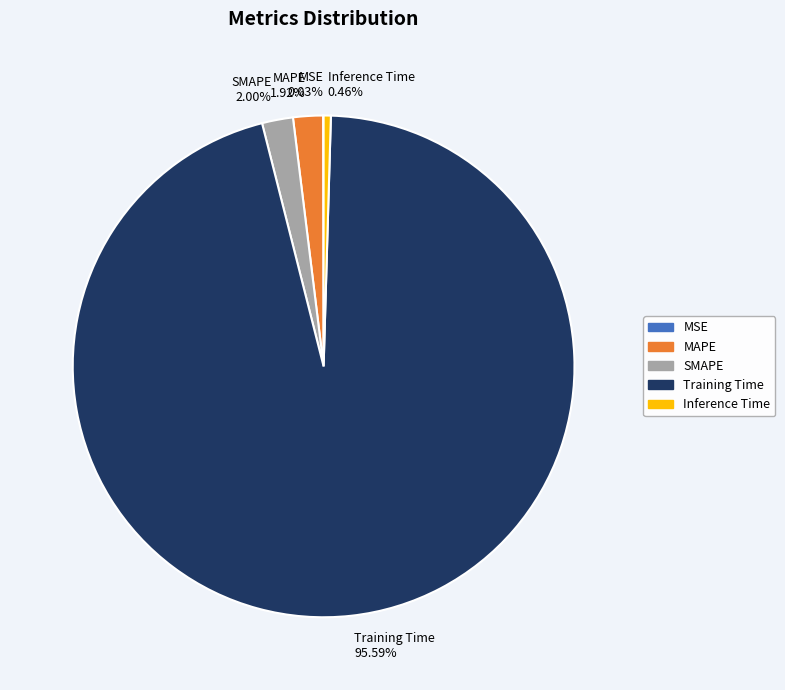

What is the majority slice?

Training Time